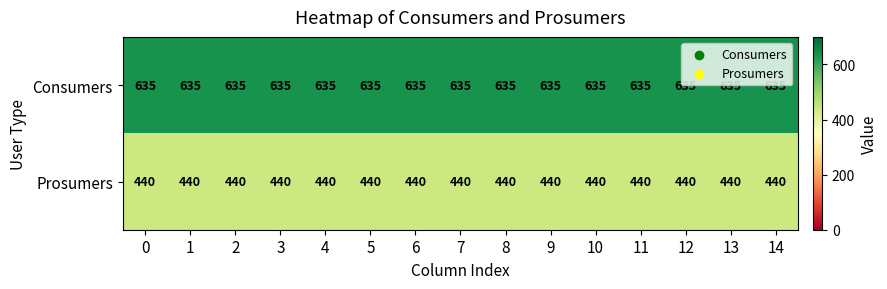

At how many categories does at least one series exceed 566?

15